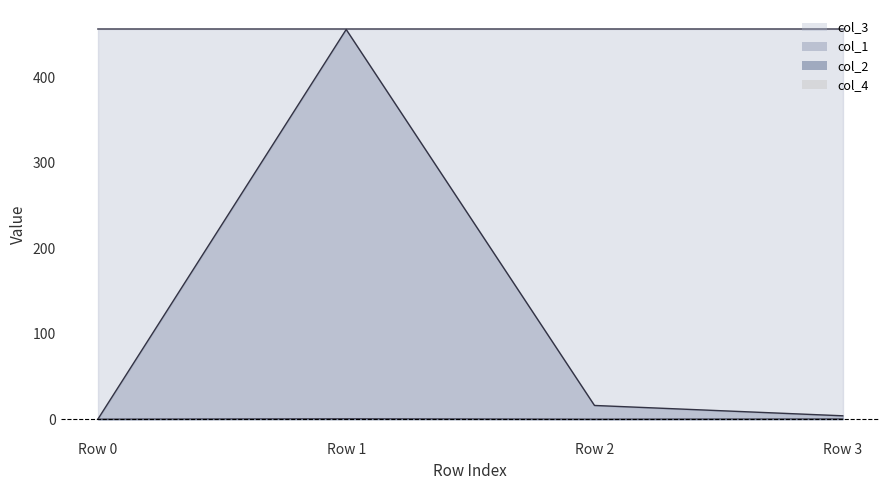

Where is the first local maximum for col_2?

Row 1